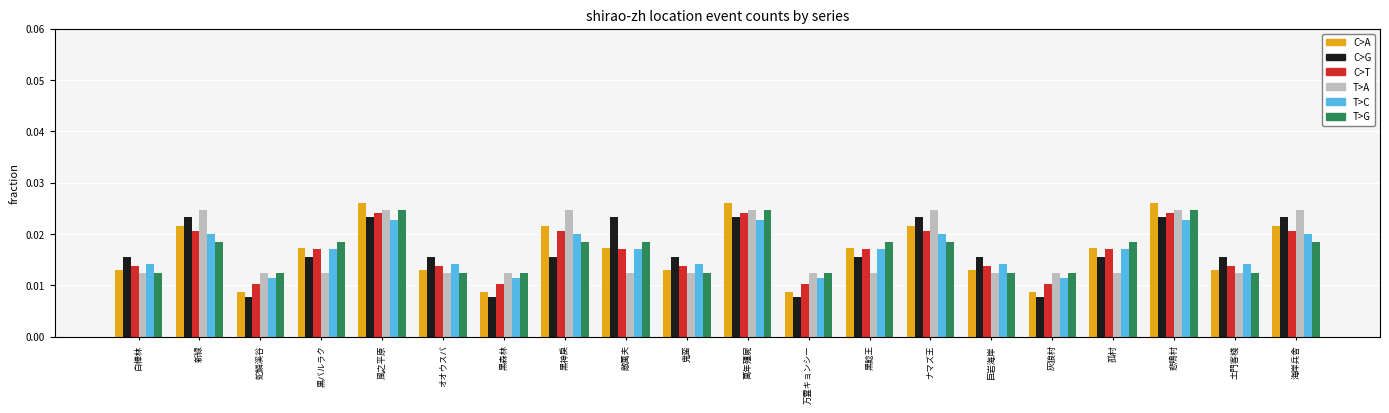

How many C>G values are between 0 and 1?

20